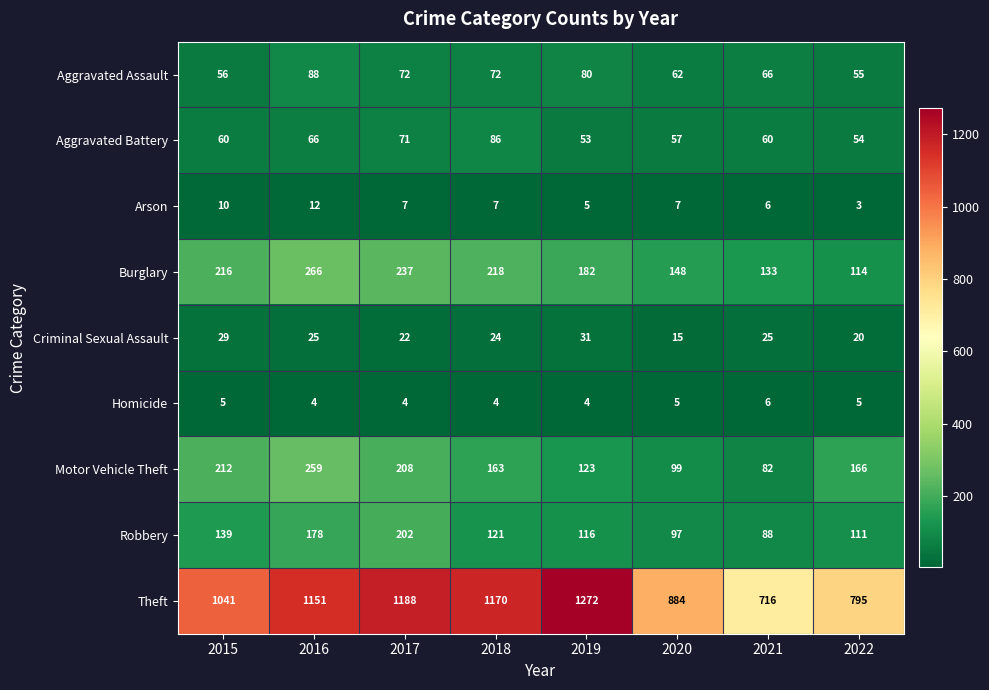

Read the Theft value at 2019.

1272